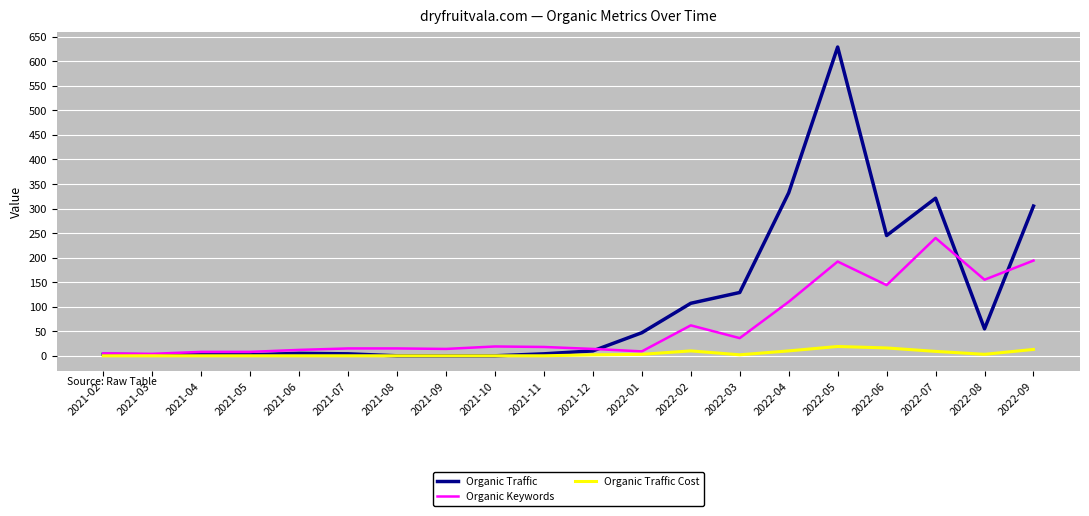

At which category is the sum across all series the highest?

2022-05